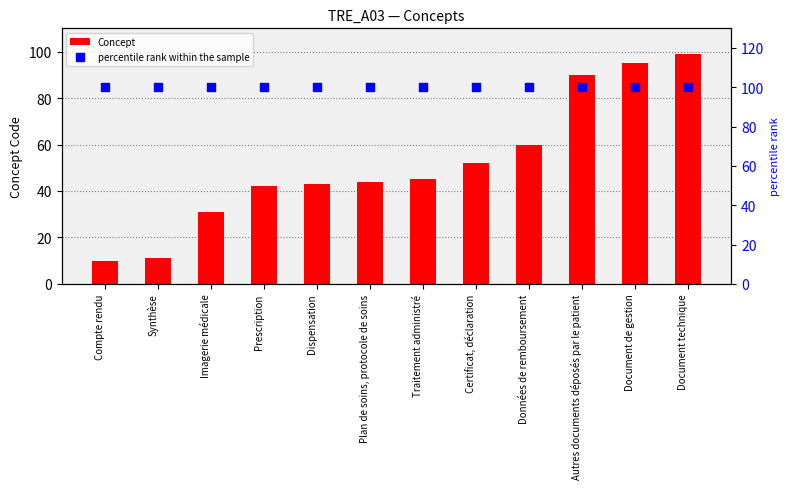

What is the total value across all series at Prescription?

142